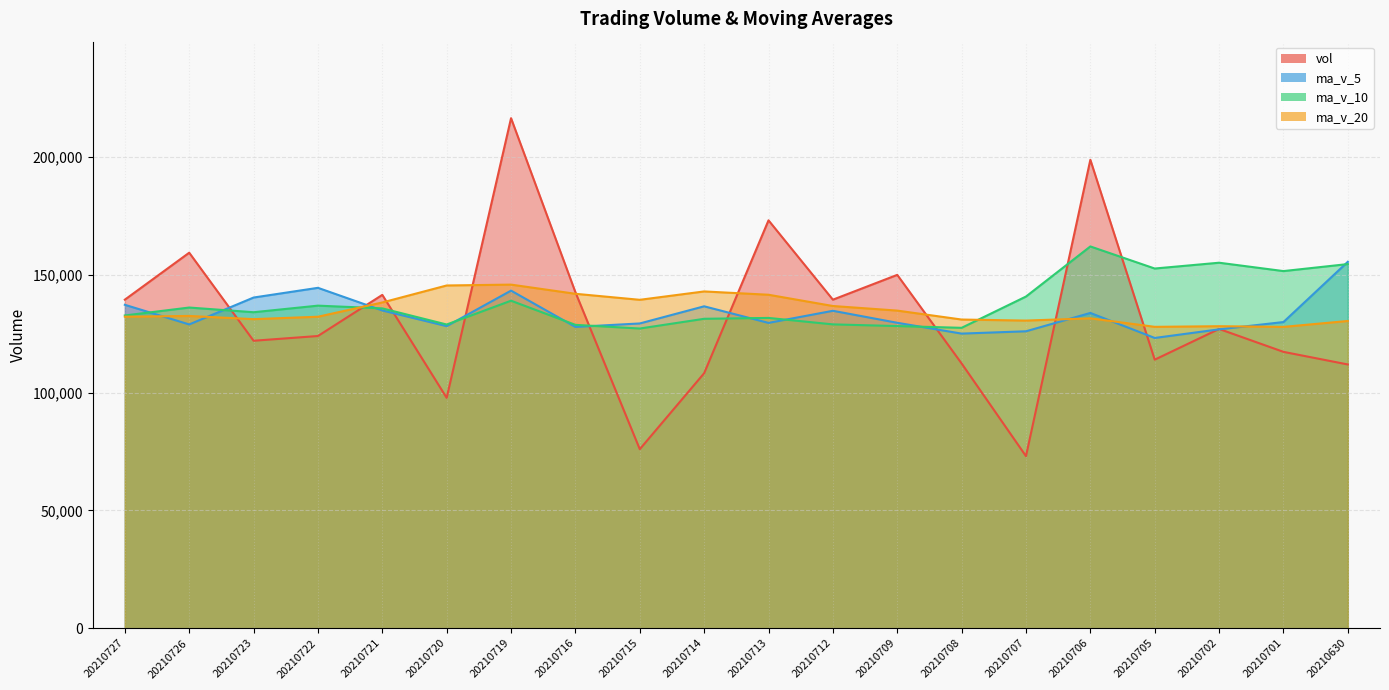

At 20210707, list the series in order from smallest to largest.

vol, ma_v_5, ma_v_20, ma_v_10